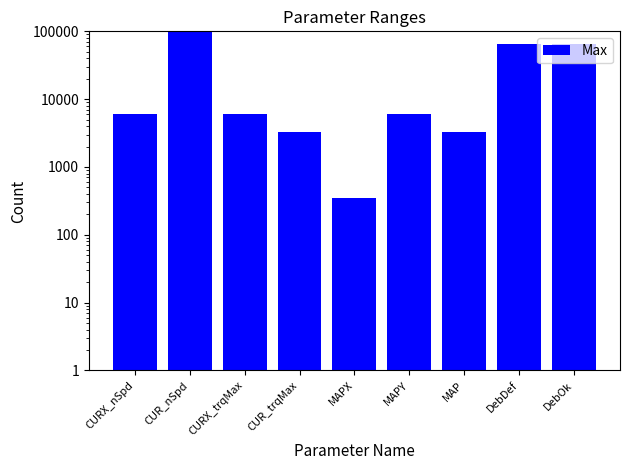

What is the sum of the values at MAPY and CURX_trqMax?

12000.0